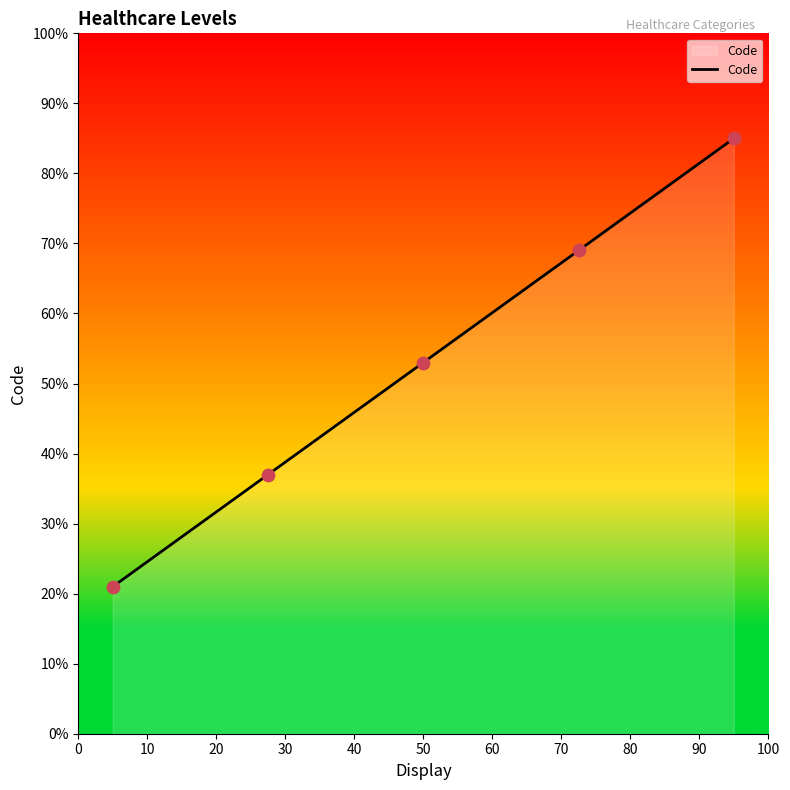

What is the greatest value displayed?

85